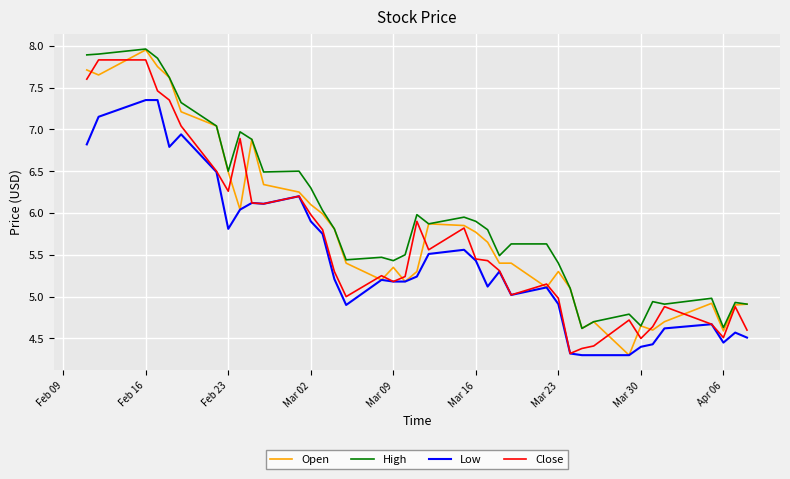

True or false: High and Low cross at least once.

False